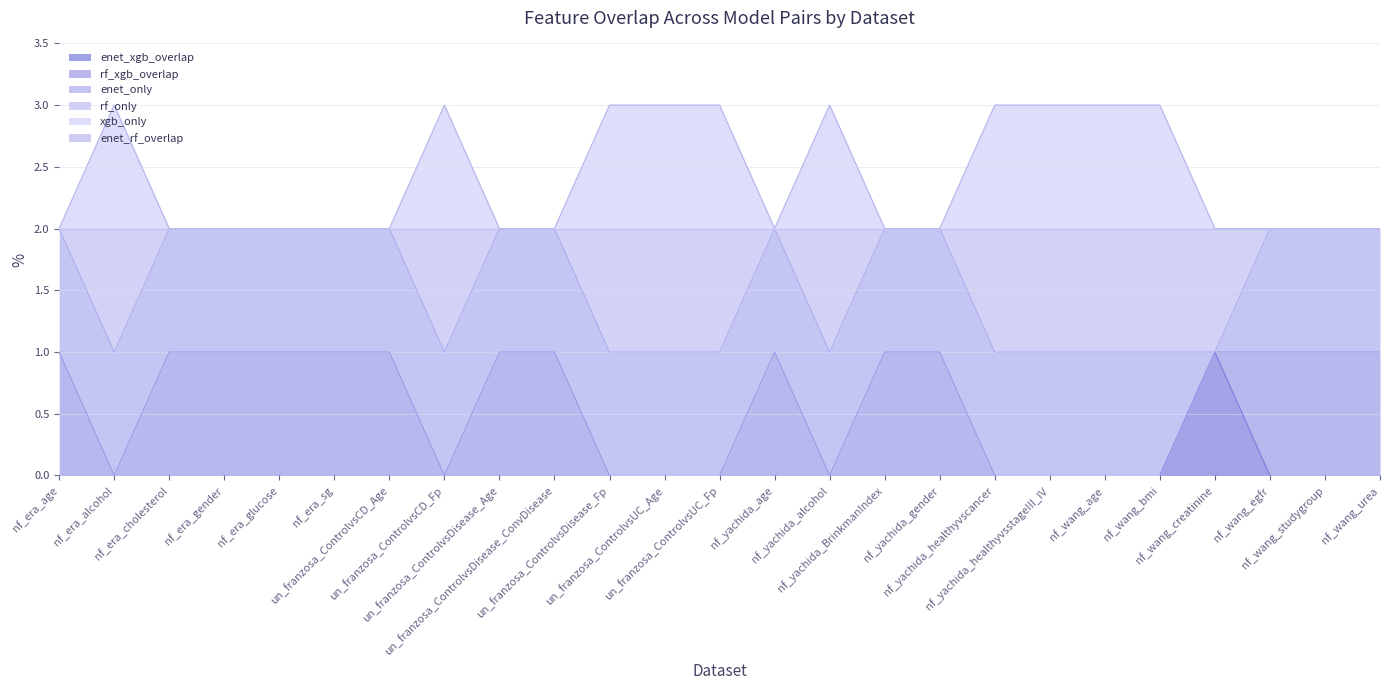

What is the label of the 14th point from the left?

nf_yachida_age